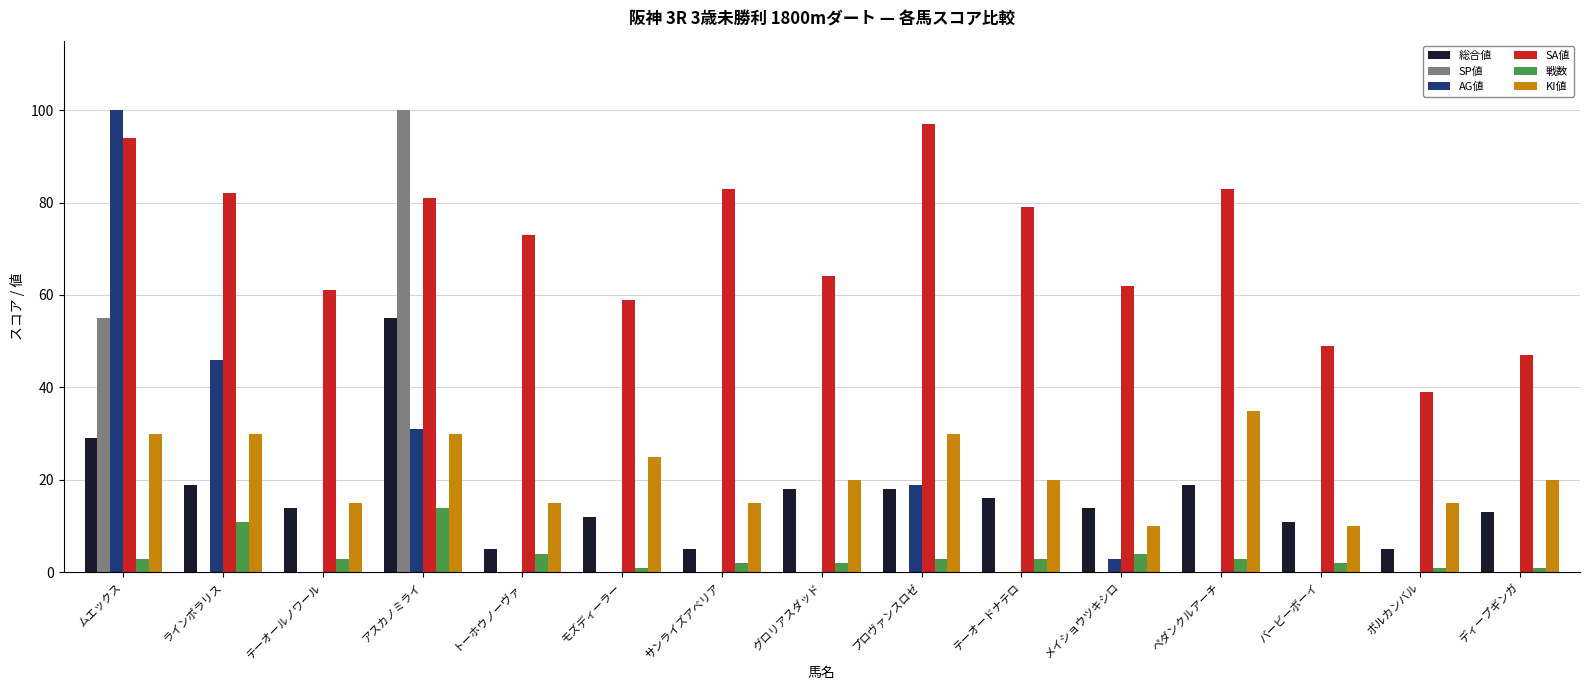

Is it true that 戦数 equals 3 at ムエックス?

True